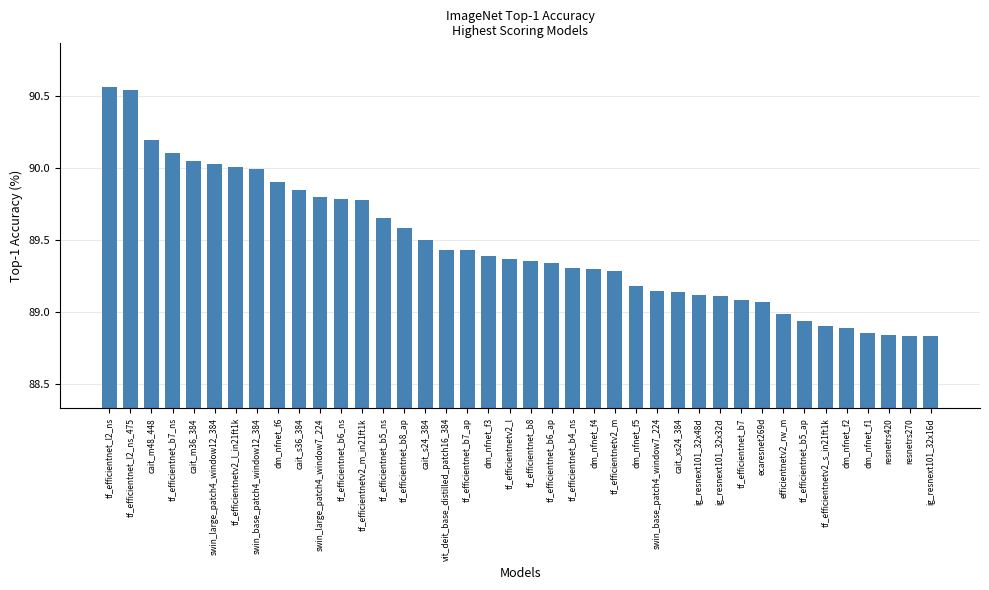

What is the label of the 14th bar from the right?

swin_base_patch4_window7_224